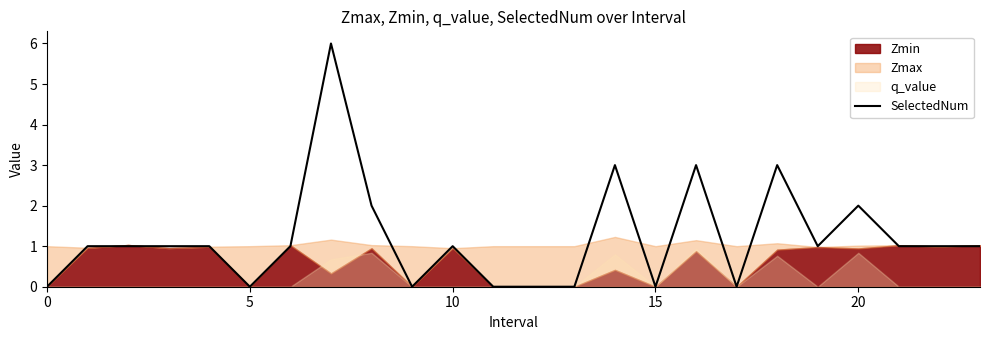

Does the chart display data point markers on the line(s)?

No